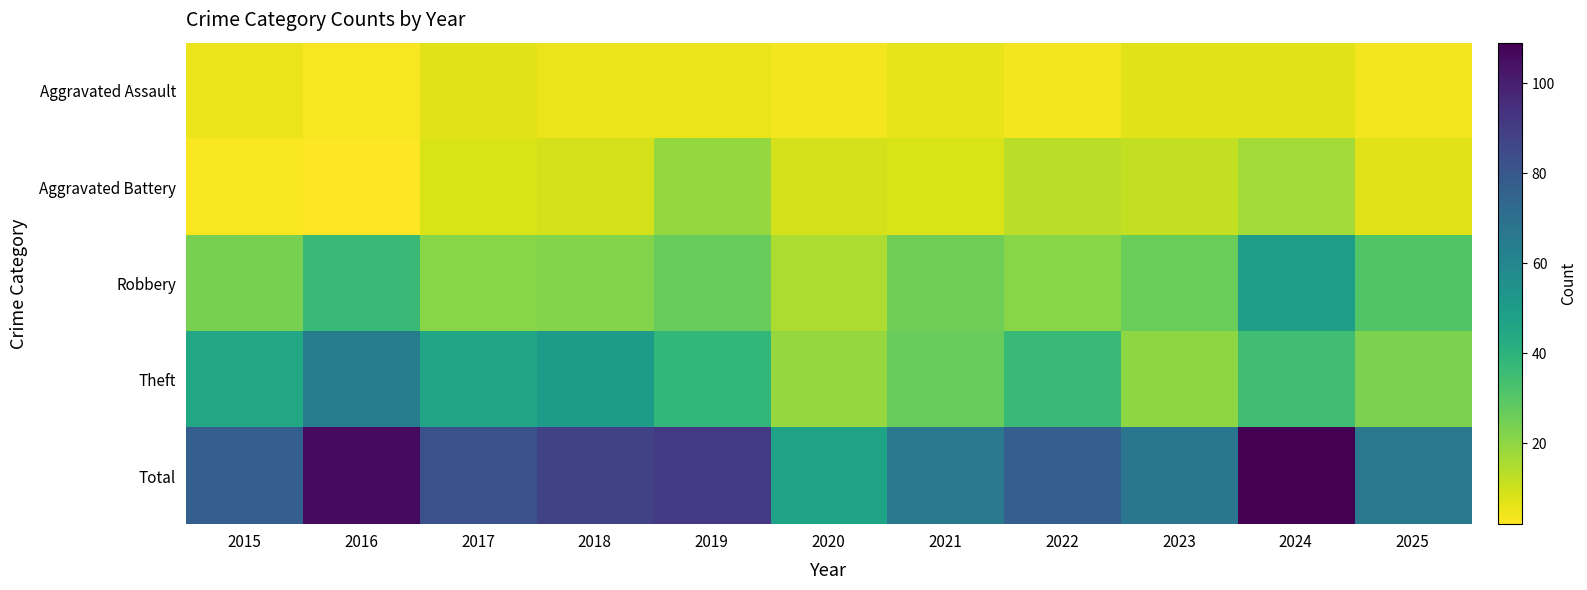

Which series has the largest total across all categories?

Total